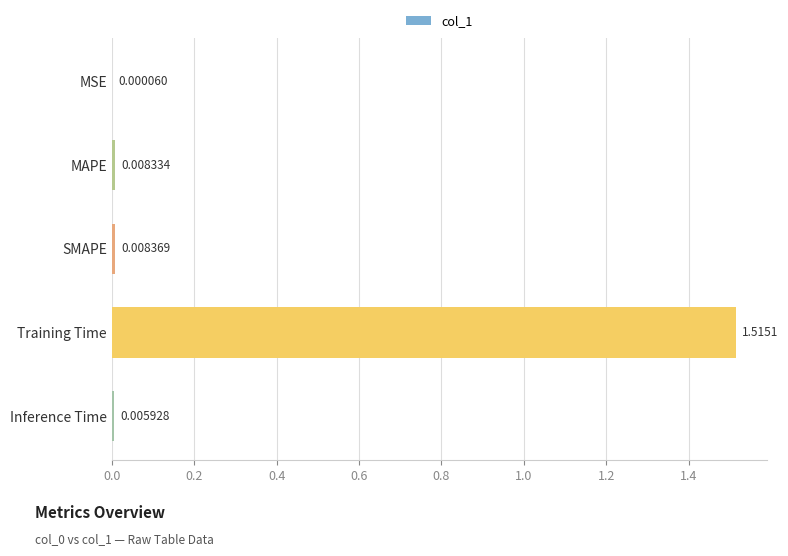

At which label is the value closest to 0?

MSE